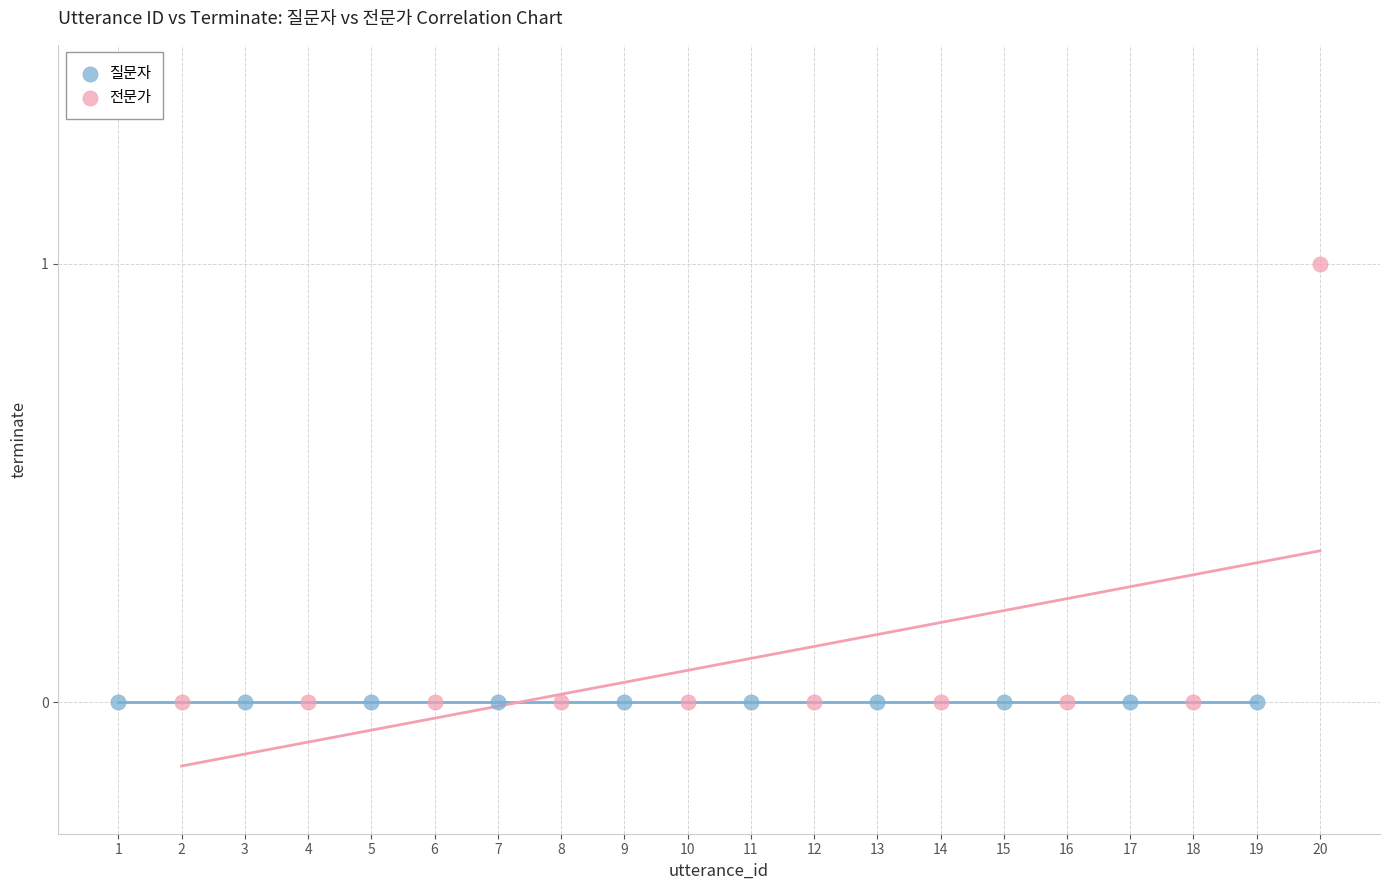

Which series reaches the maximum Y coordinate?

전문가